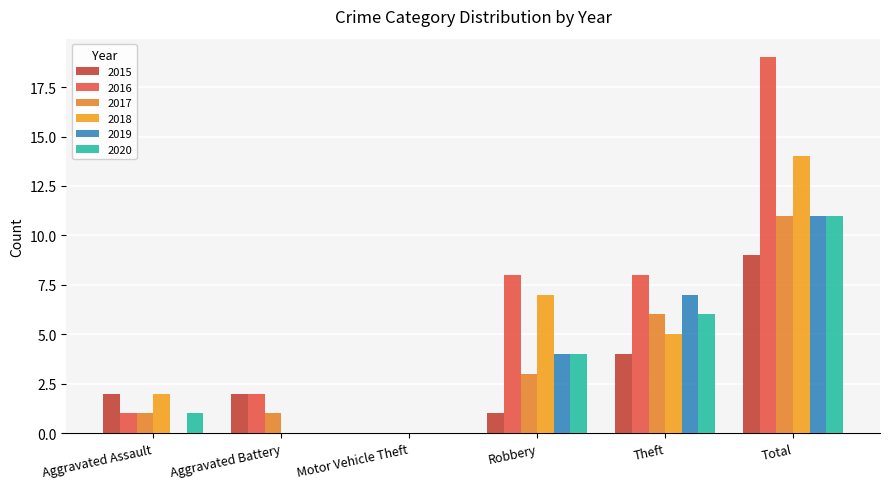

What is the difference between the maximum and minimum values in the 2019 series?

11